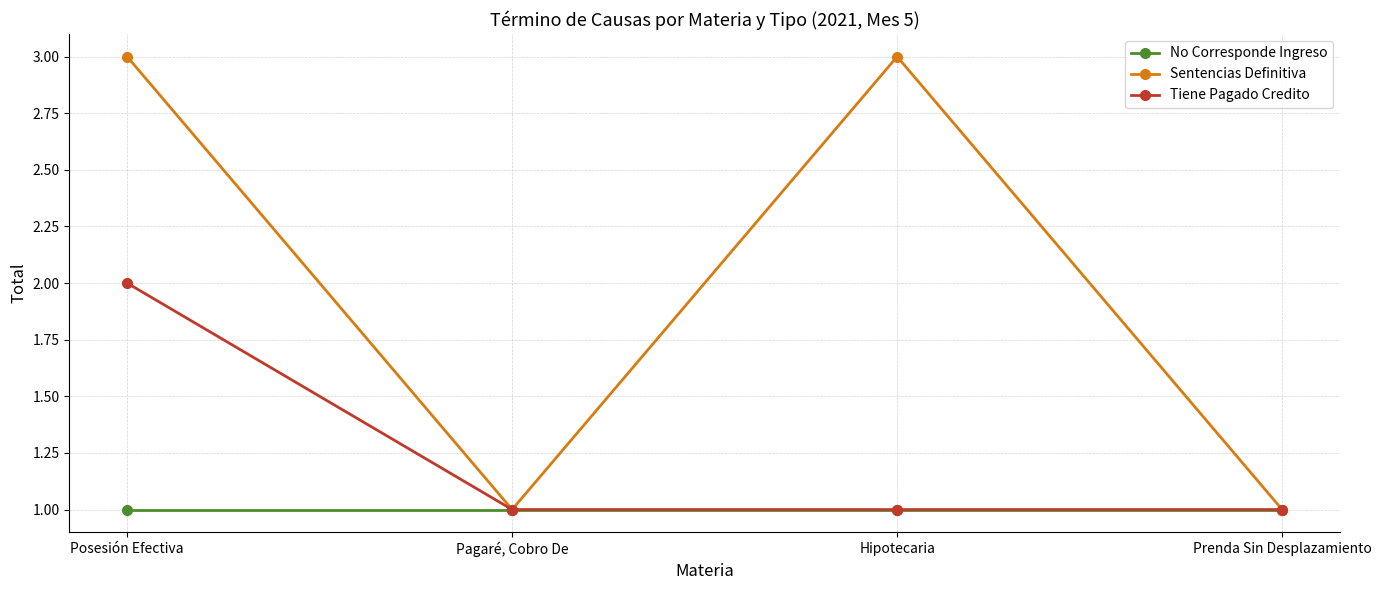

What is the total value across all series at Prenda Sin Desplazamiento?

3